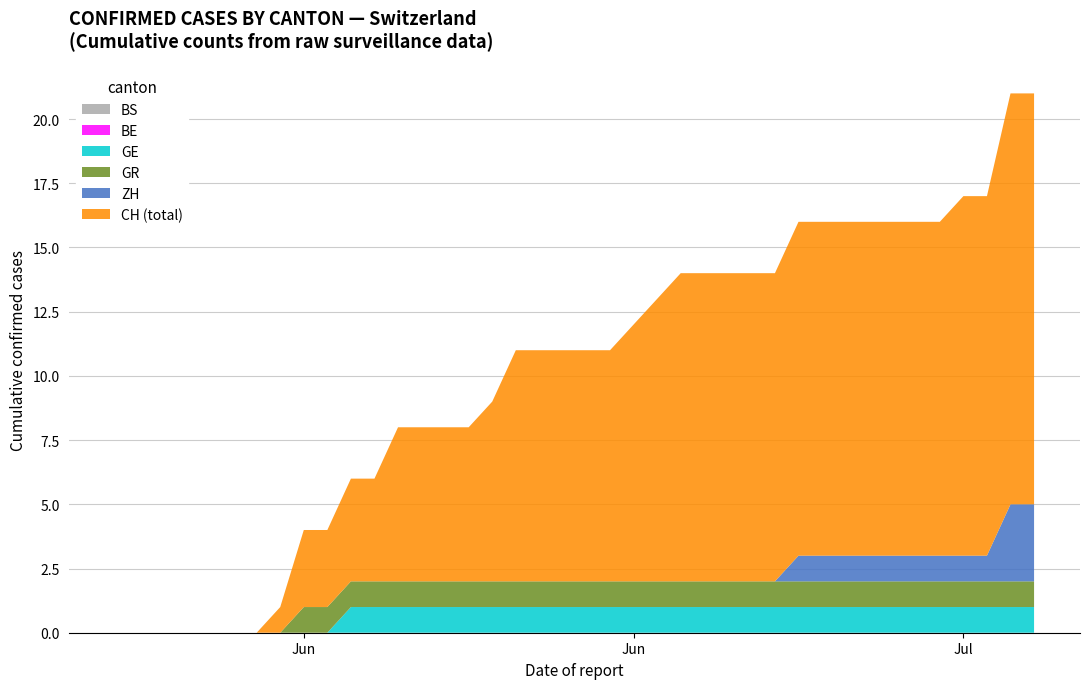

Reading right to left, extract all data points from this chart.

ZH: 39=3	38=3	37=1	36=1	35=1	34=1	33=1	32=1	31=1	30=1	29=1	28=0	27=0	26=0	25=0	24=0	23=0	22=0	21=0	20=0	19=0	18=0	17=0	16=0	15=0	14=0	13=0	12=0	11=0	10=0	9=0	8=0	7=0	6=0	5=0	4=0	3=0	2=0	1=0	0=0
GR: 39=1	38=1	37=1	36=1	35=1	34=1	33=1	32=1	31=1	30=1	29=1	28=1	27=1	26=1	25=1	24=1	23=1	22=1	21=1	20=1	19=1	18=1	17=1	16=1	15=1	14=1	13=1	12=1	11=1	10=1	9=1	8=1	7=0	6=0	5=0	4=0	3=0	2=0	1=0	0=0
GE: 39=1	38=1	37=1	36=1	35=1	34=1	33=1	32=1	31=1	30=1	29=1	28=1	27=1	26=1	25=1	24=1	23=1	22=1	21=1	20=1	19=1	18=1	17=1	16=1	15=1	14=1	13=1	12=1	11=1	10=1	9=0	8=0	7=0	6=0	5=0	4=0	3=0	2=0	1=0	0=0
BE: 39=0	38=0	37=0	36=0	35=0	34=0	33=0	32=0	31=0	30=0	29=0	28=0	27=0	26=0	25=0	24=0	23=0	22=0	21=0	20=0	19=0	18=0	17=0	16=0	15=0	14=0	13=0	12=0	11=0	10=0	9=0	8=0	7=0	6=0	5=0	4=0	3=0	2=0	1=0	0=0
BS: 39=0	38=0	37=0	36=0	35=0	34=0	33=0	32=0	31=0	30=0	29=0	28=0	27=0	26=0	25=0	24=0	23=0	22=0	21=0	20=0	19=0	18=0	17=0	16=0	15=0	14=0	13=0	12=0	11=0	10=0	9=0	8=0	7=0	6=0	5=0	4=0	3=0	2=0	1=0	0=0
CH: 39=16	38=16	37=14	36=14	35=13	34=13	33=13	32=13	31=13	30=13	29=13	28=12	27=12	26=12	25=12	24=12	23=11	22=10	21=9	20=9	19=9	18=9	17=9	16=7	15=6	14=6	13=6	12=6	11=4	10=4	9=3	8=3	7=1	6=0	5=0	4=0	3=0	2=0	1=0	0=0